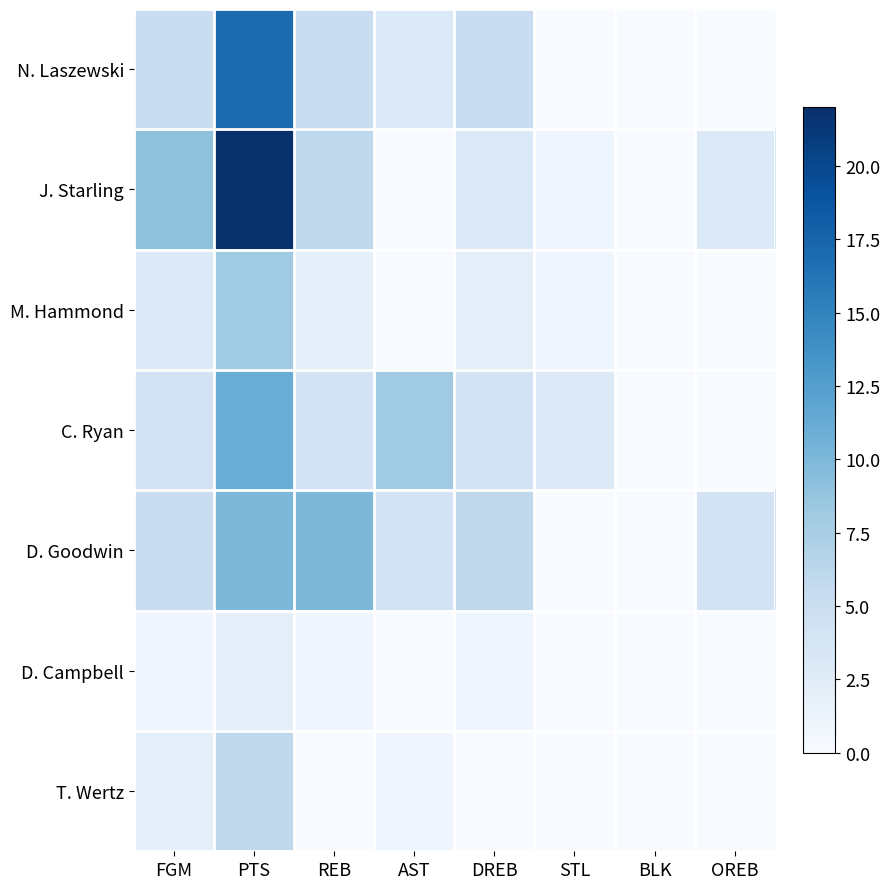

Rank the series at DREB from lowest to highest value.

T. Wertz, D. Campbell, M. Hammond, J. Starling, C. Ryan, N. Laszewski, D. Goodwin